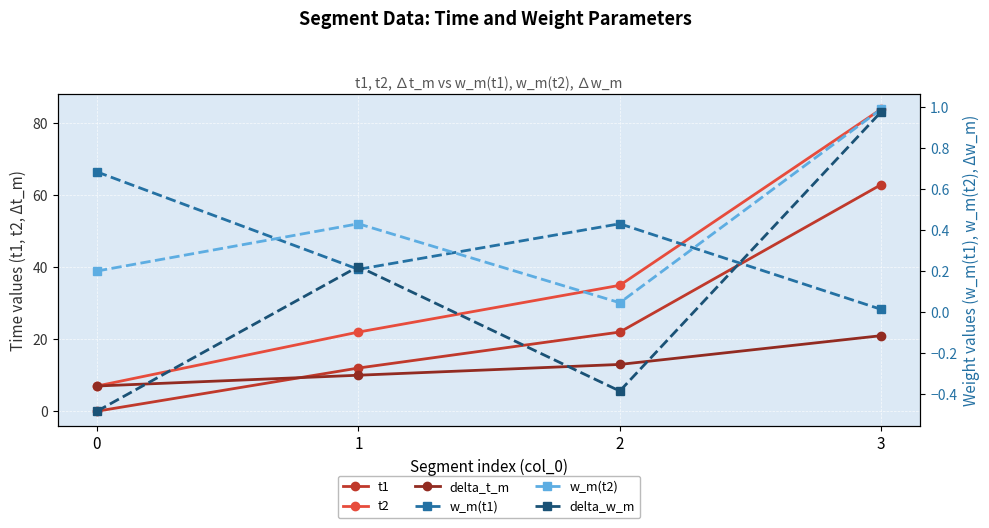

What are all the series names shown in the legend?

t1, t2, delta_t_m, w_m(t1), w_m(t2), delta_w_m